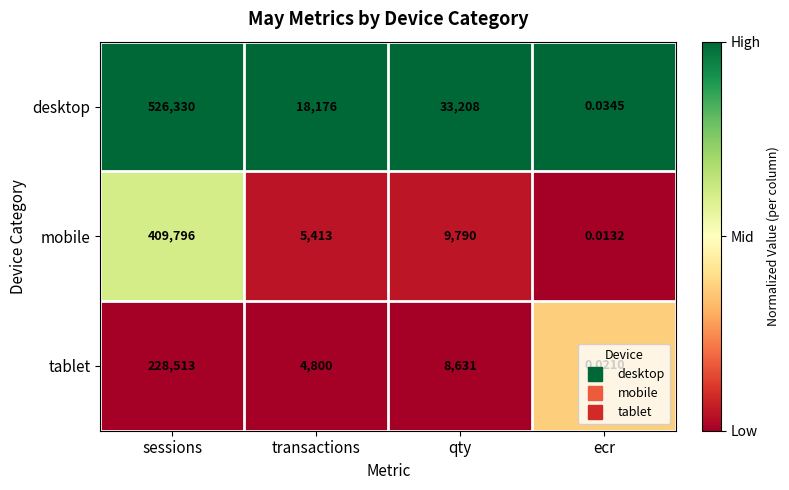

Where is mobile nearest to the value 204898?

qty